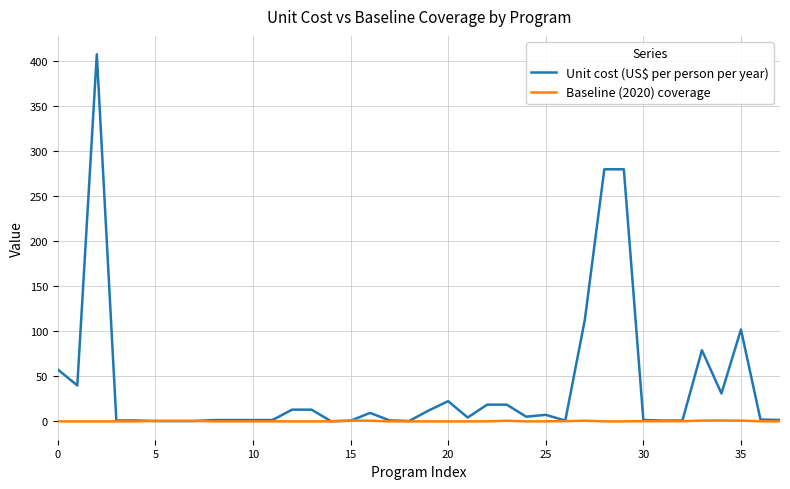

What is the highest value of the Unit cost (US$ per person per year) series?

407.8